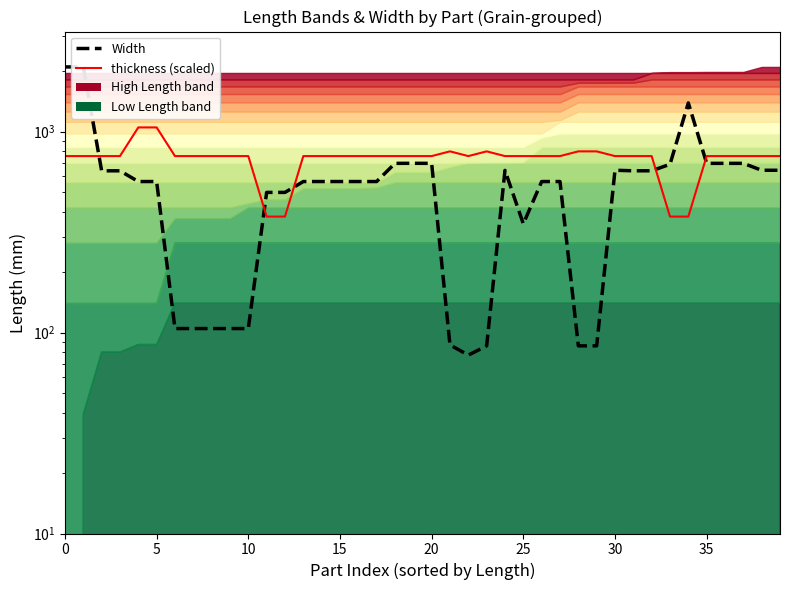

What is the total value across all series at 16?

1320.2